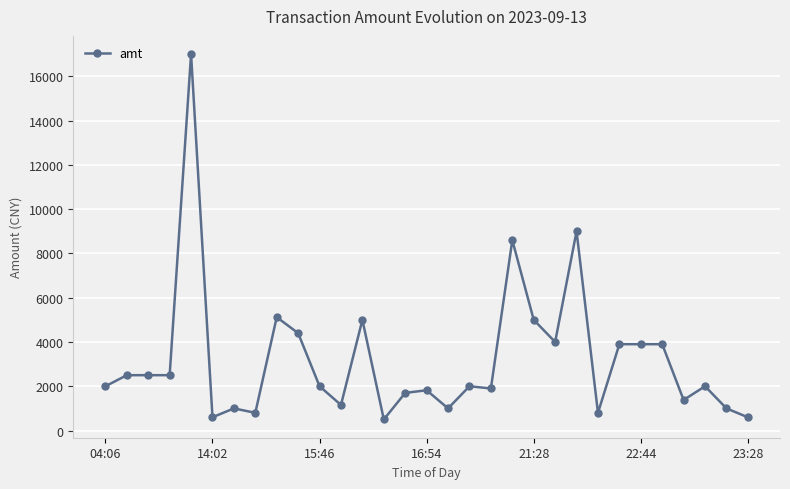

True or false: the data has more than 2 interior local peaks.

True